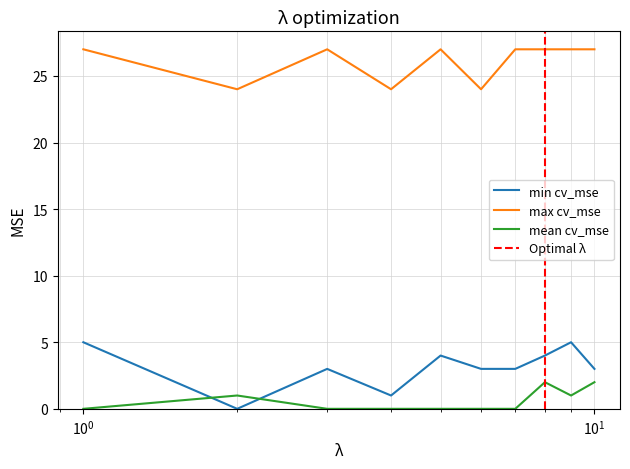

True or false: min cv_mse and max cv_mse cross at least once.

False